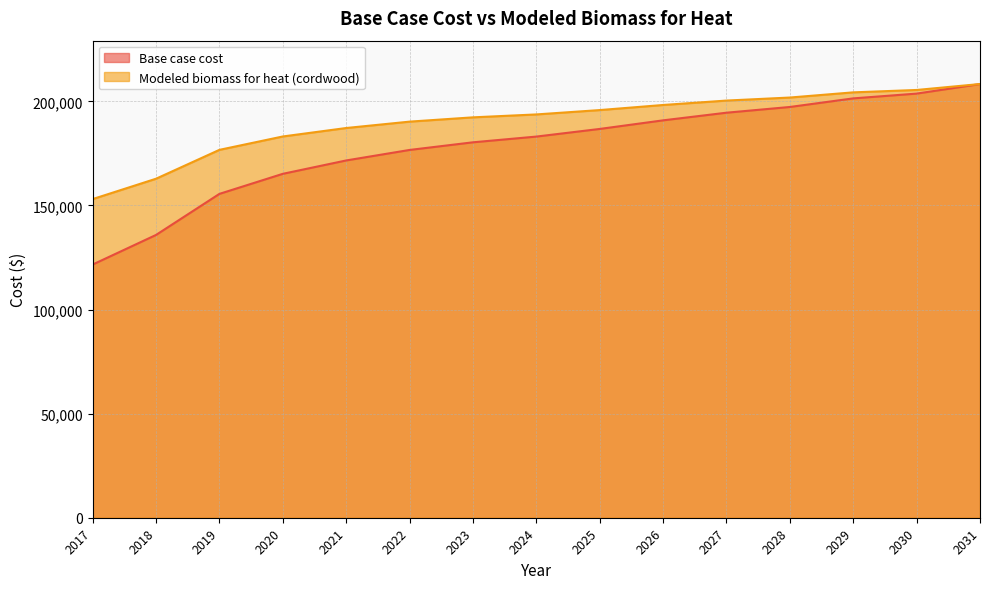

Rank the series at 2029 from highest to lowest value.

Modeled biomass for heat (cordwood), Base case cost